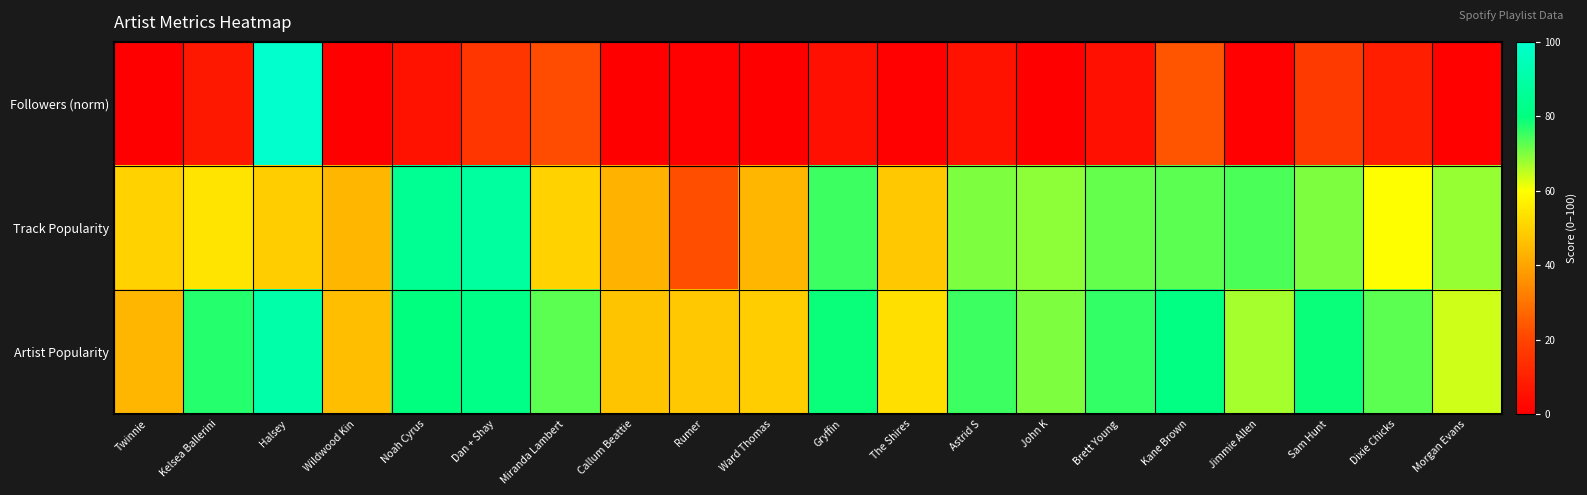

Which series has the widest spread of values?

Followers (norm)